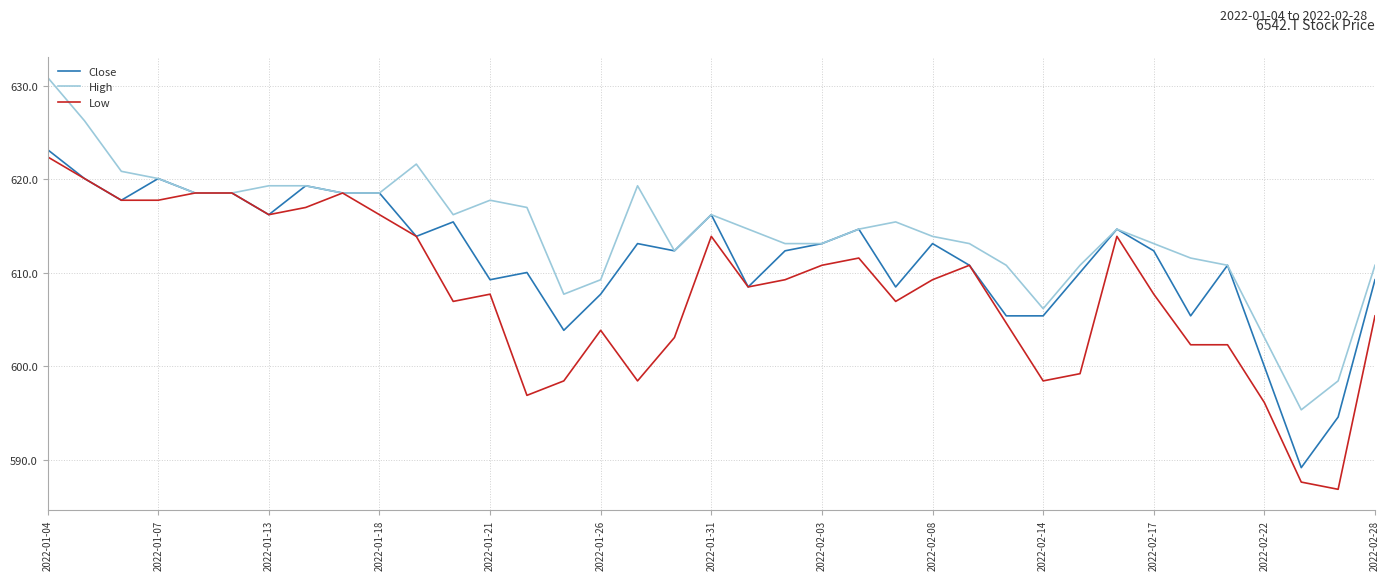

What is the highest value of the Close series?

623.2